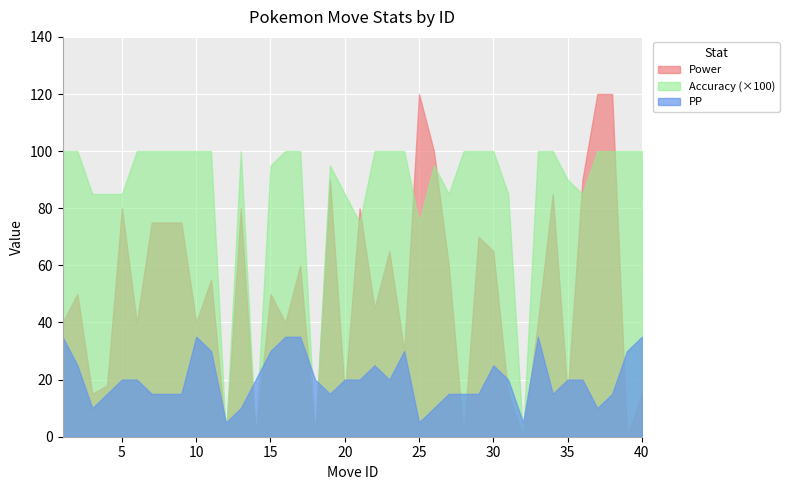

In Accuracy, how many points are lower than both neighbors (excluding endpoints)?

8